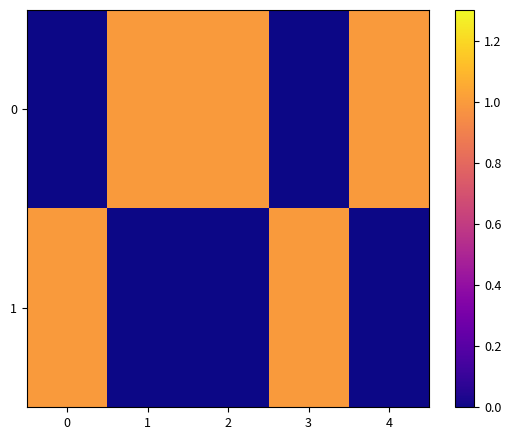

How many categories are shown in the chart?

5